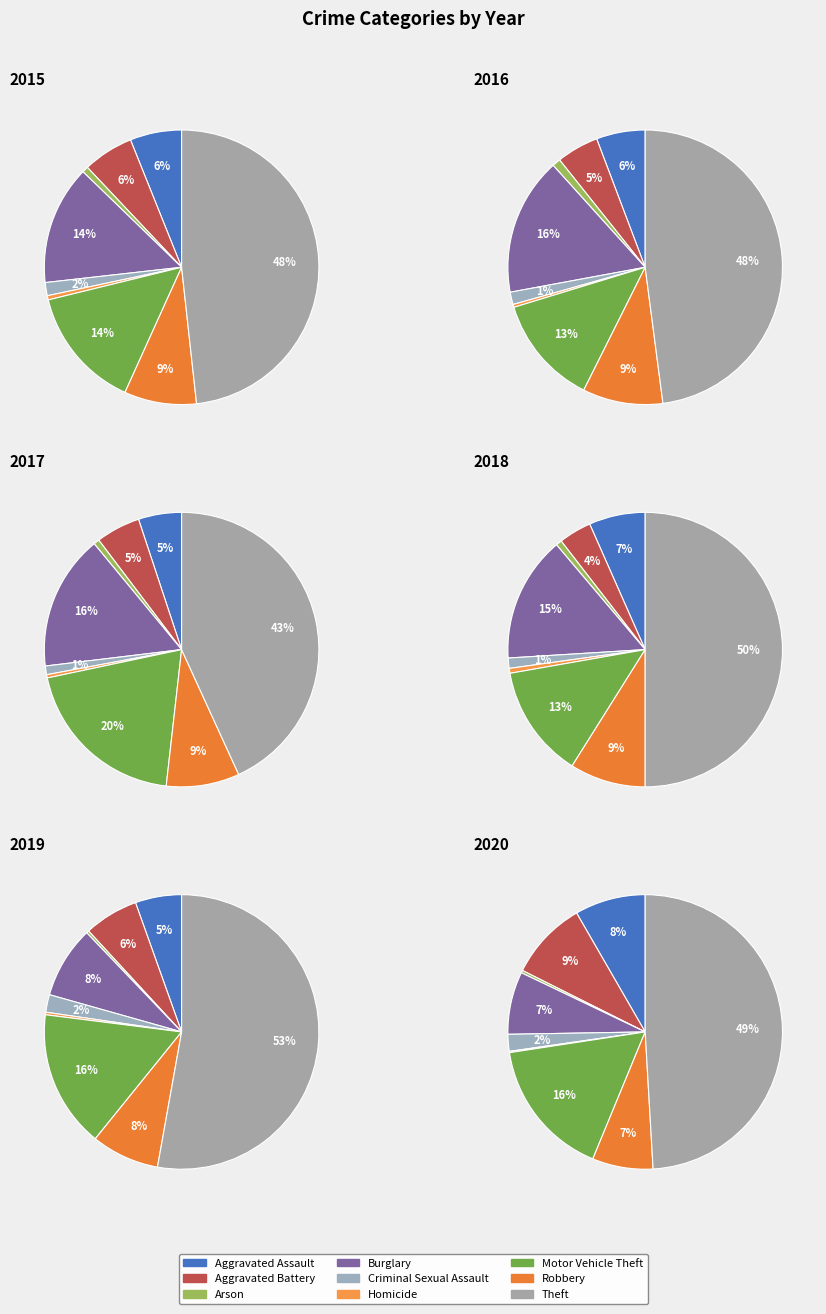

Does any single category account for the majority?

No